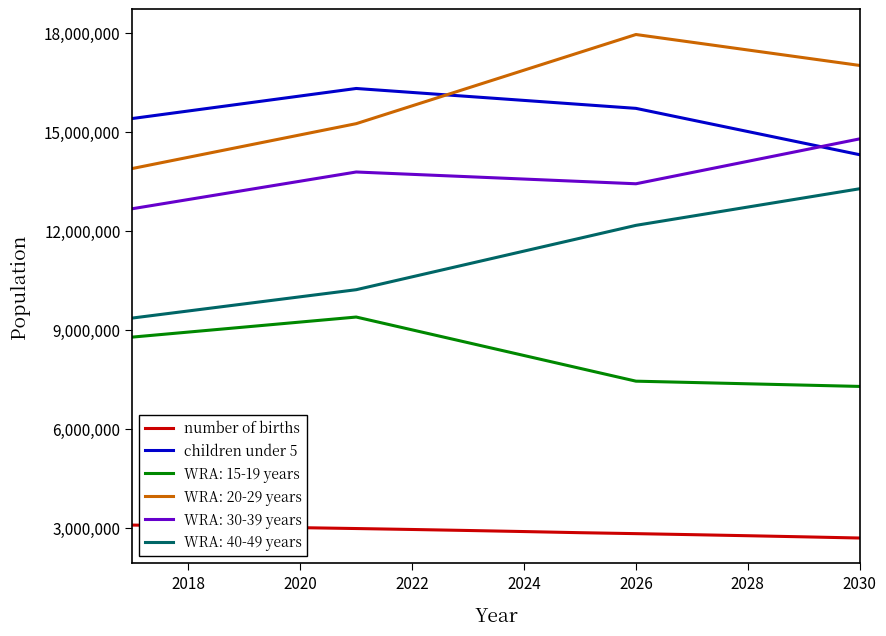

True or false: number of births and children under 5 cross at least once.

False